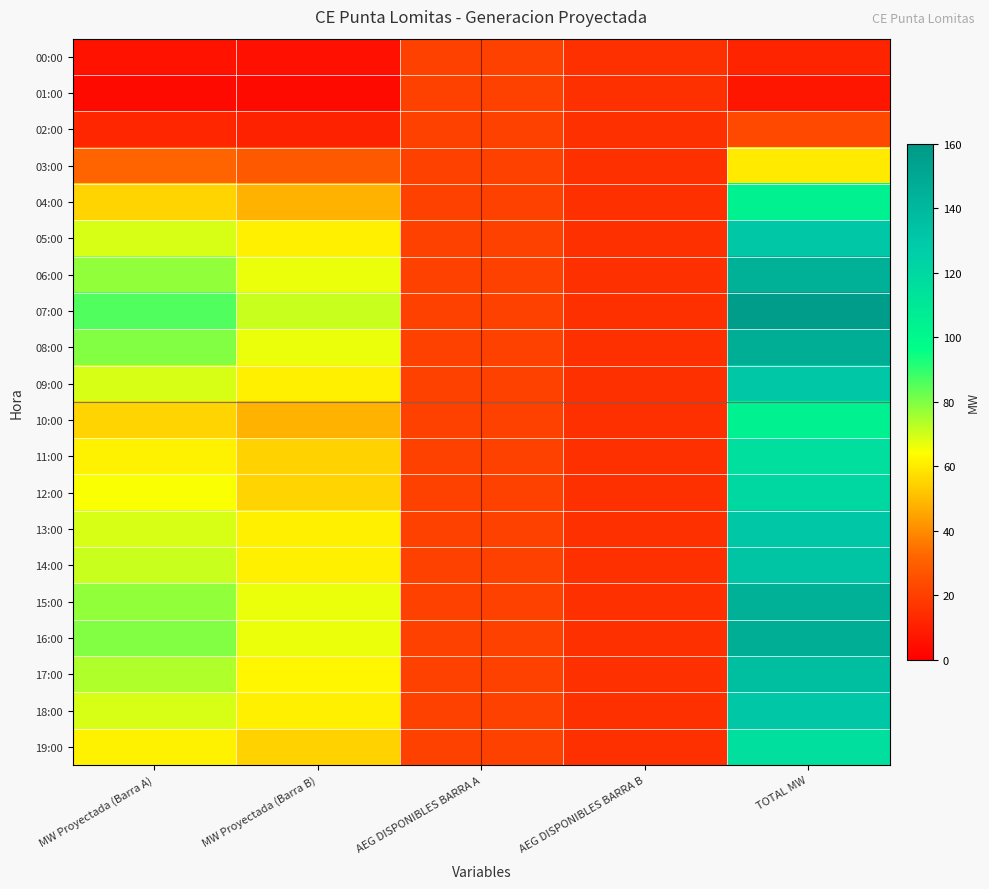

At which category is the sum across all series the highest?

TOTAL MW